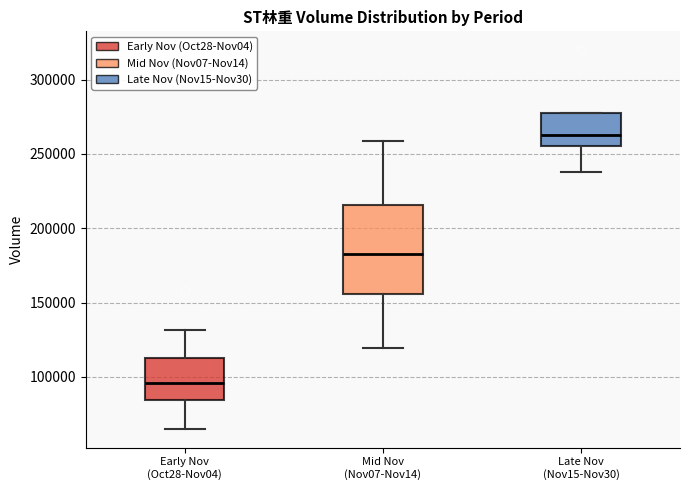

Where does the lower whisker of the box for Mid Nov (Nov07-Nov14) end on the y-axis? The values are not printed on the chart, so give them approximately, as read against the axis.

120000